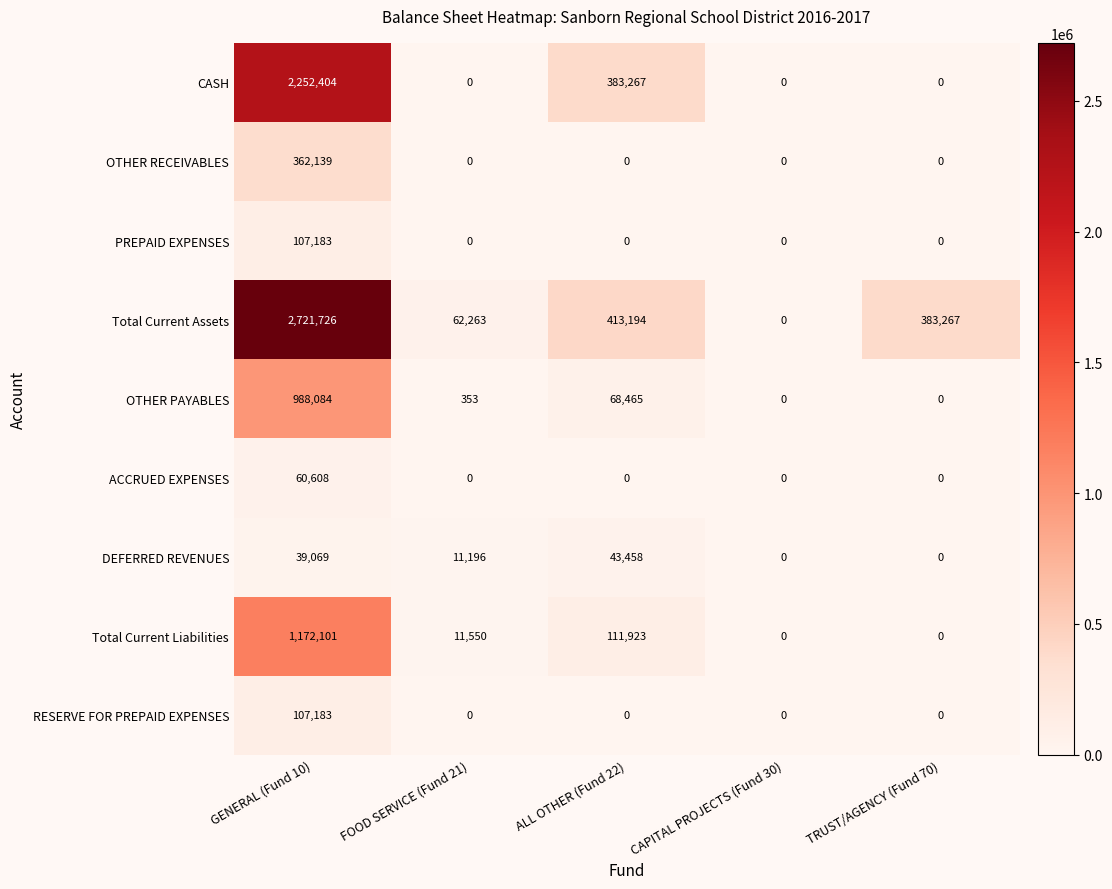

How many positive values does the CASH series have?

2